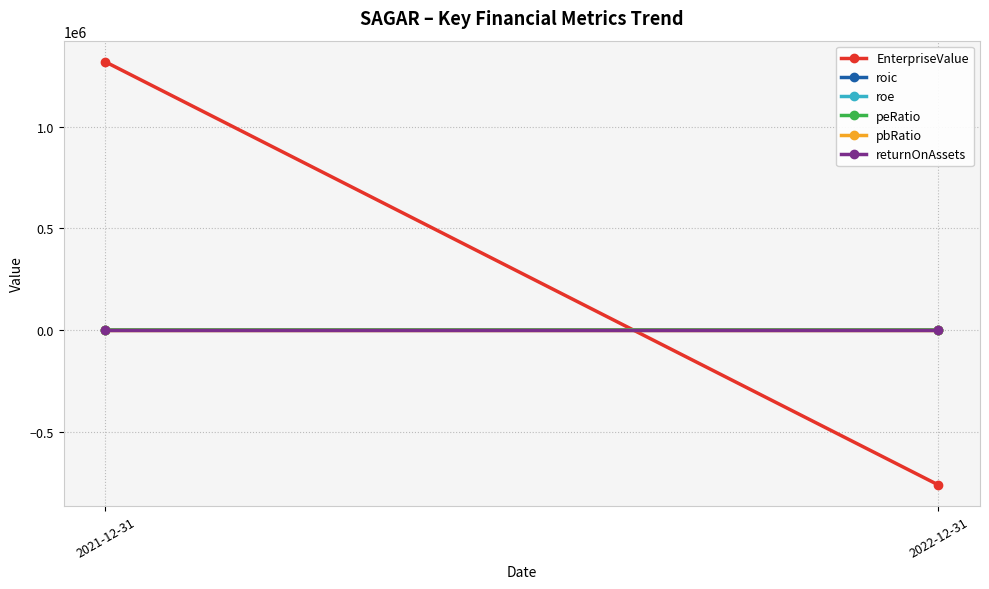

What is the sum of the roe values at 2022-12-31 and 2021-12-31?

-0.5